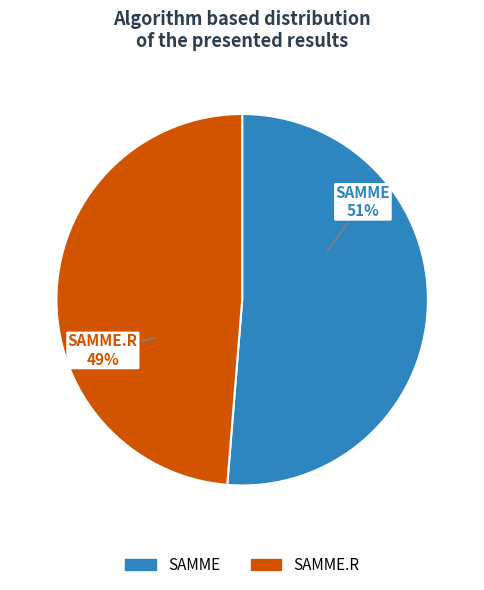

How many segments does this pie chart have?

2